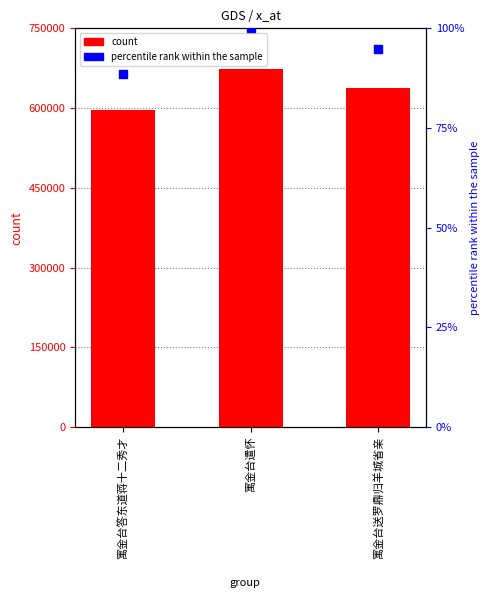

Which series has the largest Y range (max minus min)?

count